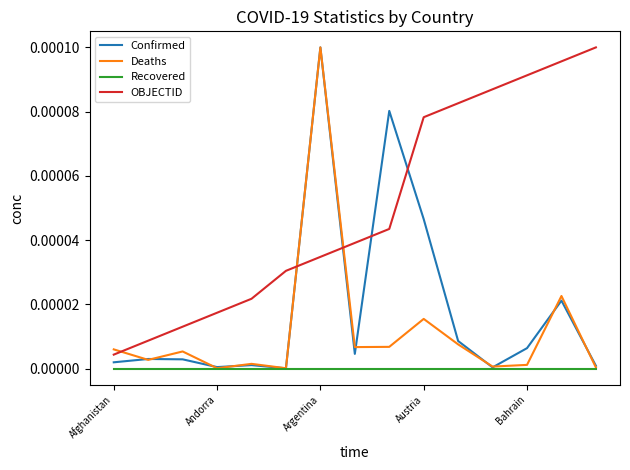

How many times do Confirmed and OBJECTID cross each other?

4